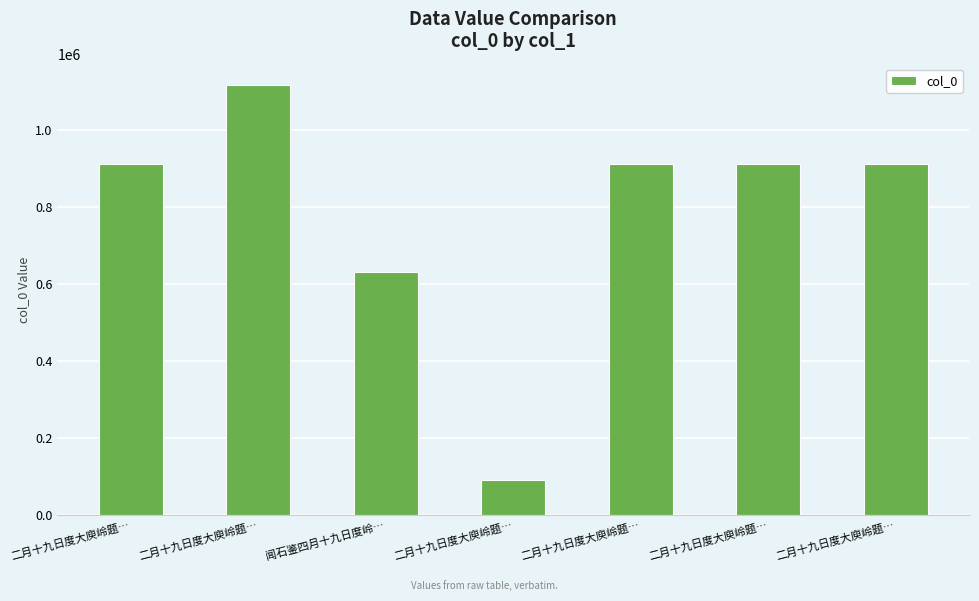

What is the value of the 3rd bar from the left?

631002